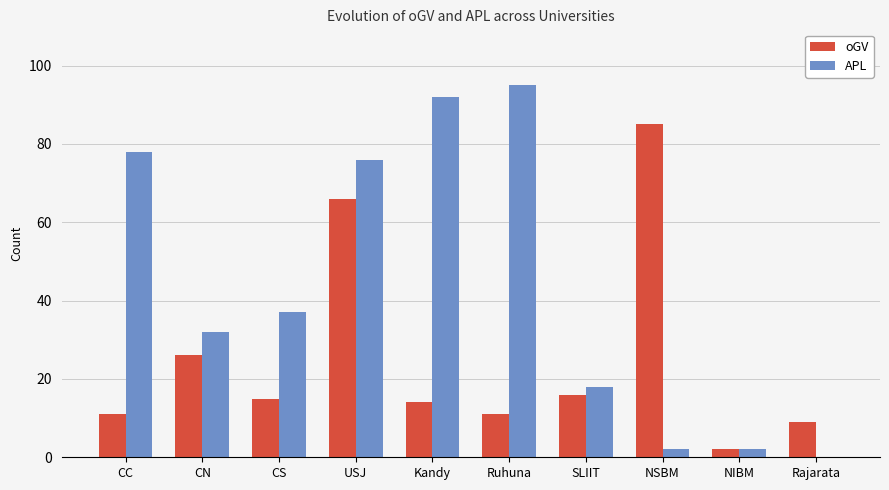

What is the sum of all oGV values?

255